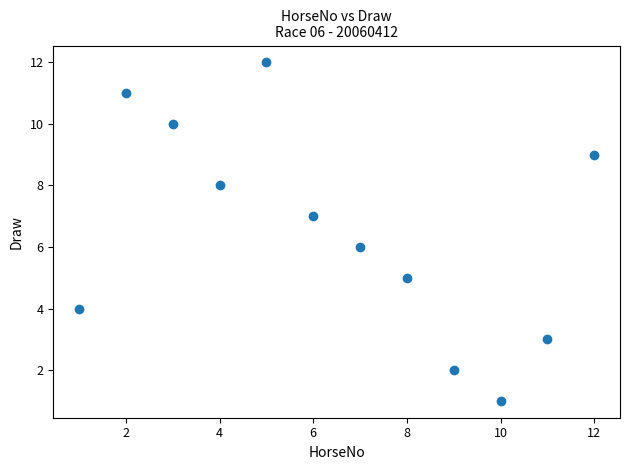

What is the average X value?

6